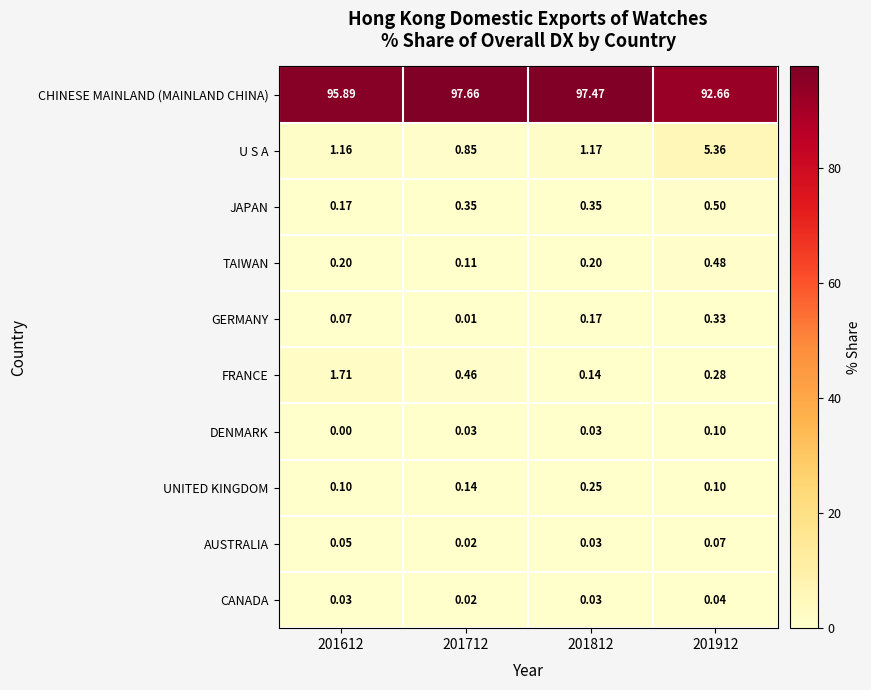

List the series in order of their peak value, highest first.

CHINESE MAINLAND (MAINLAND CHINA), U S A, FRANCE, JAPAN, TAIWAN, GERMANY, UNITED KINGDOM, DENMARK, AUSTRALIA, CANADA